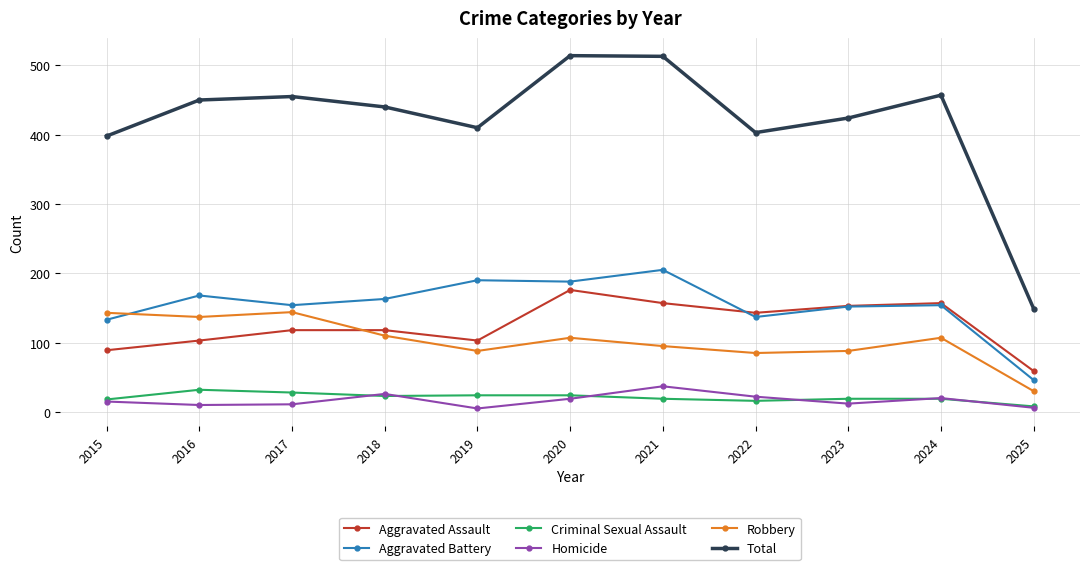

Is the value of Robbery at 2020 greater than the value of Total at 2021?

No